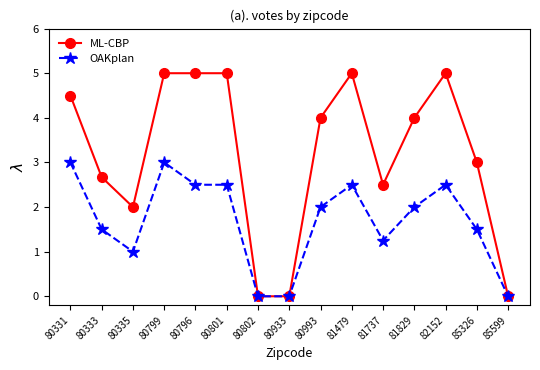

True or false: OAKplan has more than 0 points higher than both neighbors.

True